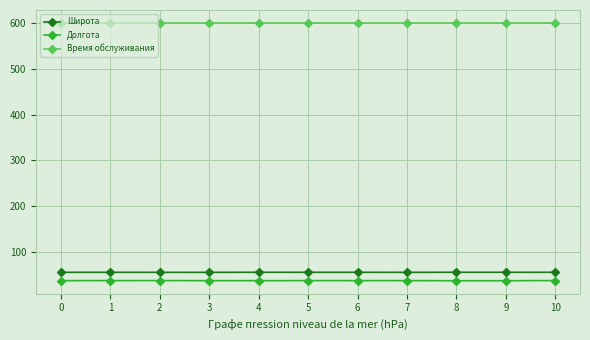

What is the minimum value for Время обслуживания?

600.0